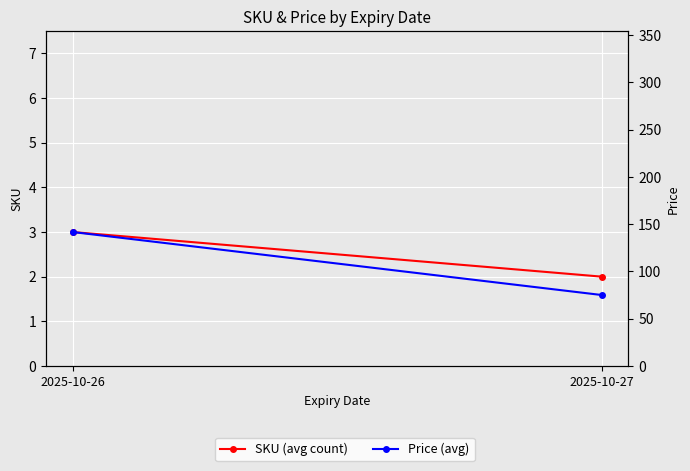

Reading left to right, extract all data points from this chart.

SKU (avg count): 3.0	2.0
Price (avg): 141.7	75.0